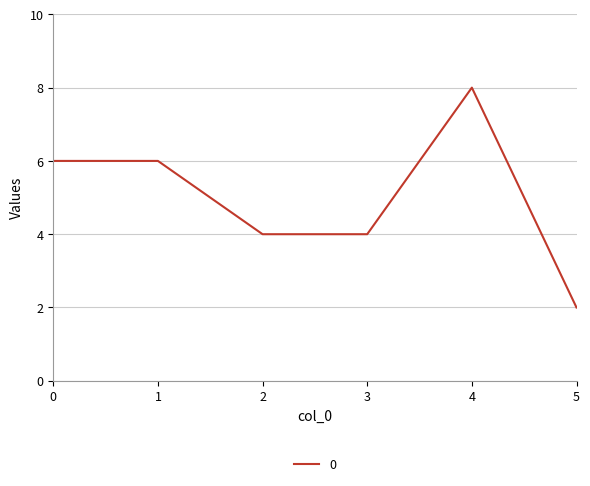

Is it true that the value at 1 is 6?

True